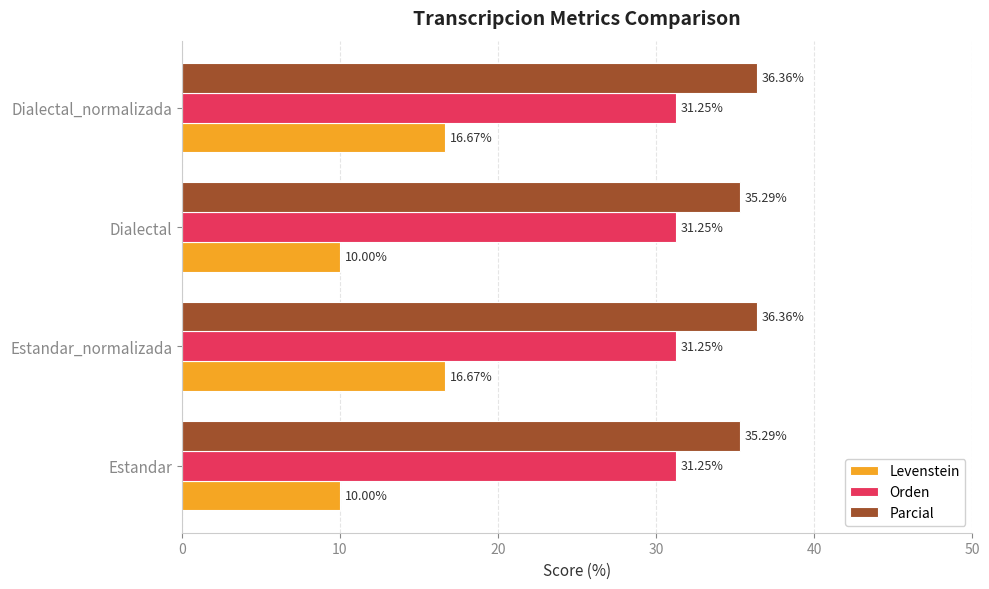

At how many categories does at least one series exceed 18?

4